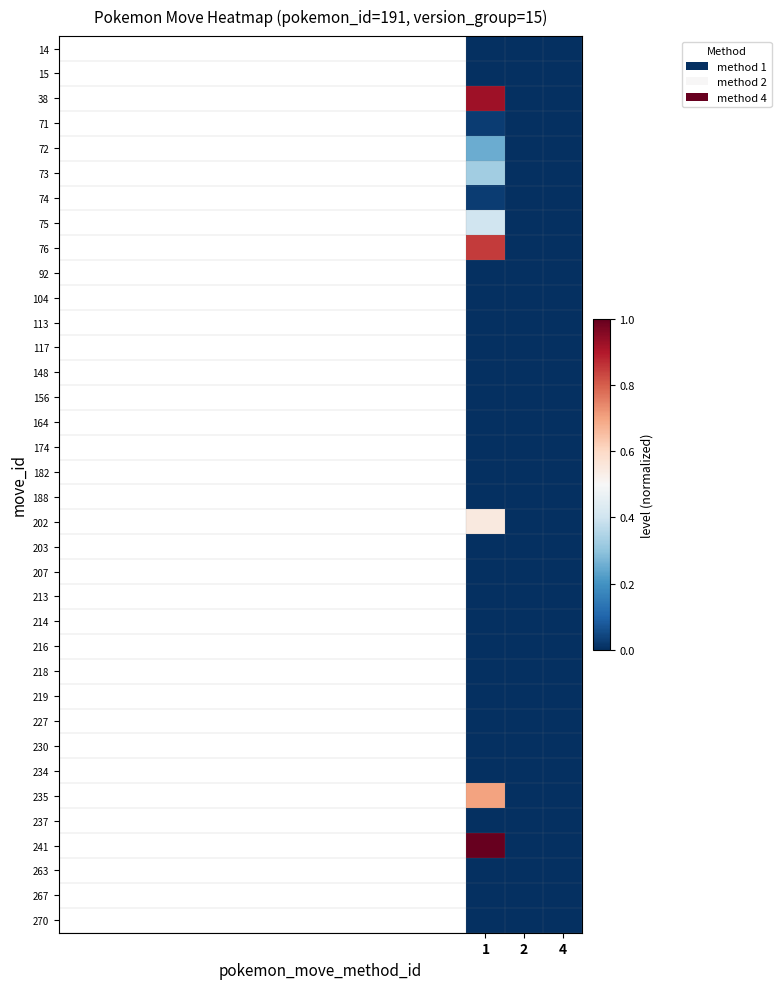

List the series in order of their peak value, lowest first.

14, 15, 92, 104, 113, 117, 148, 156, 164, 174, 182, 188, 203, 207, 213, 214, 216, 218, 219, 227, 230, 234, 237, 263, 267, 270, 71, 74, 72, 73, 75, 202, 235, 76, 38, 241